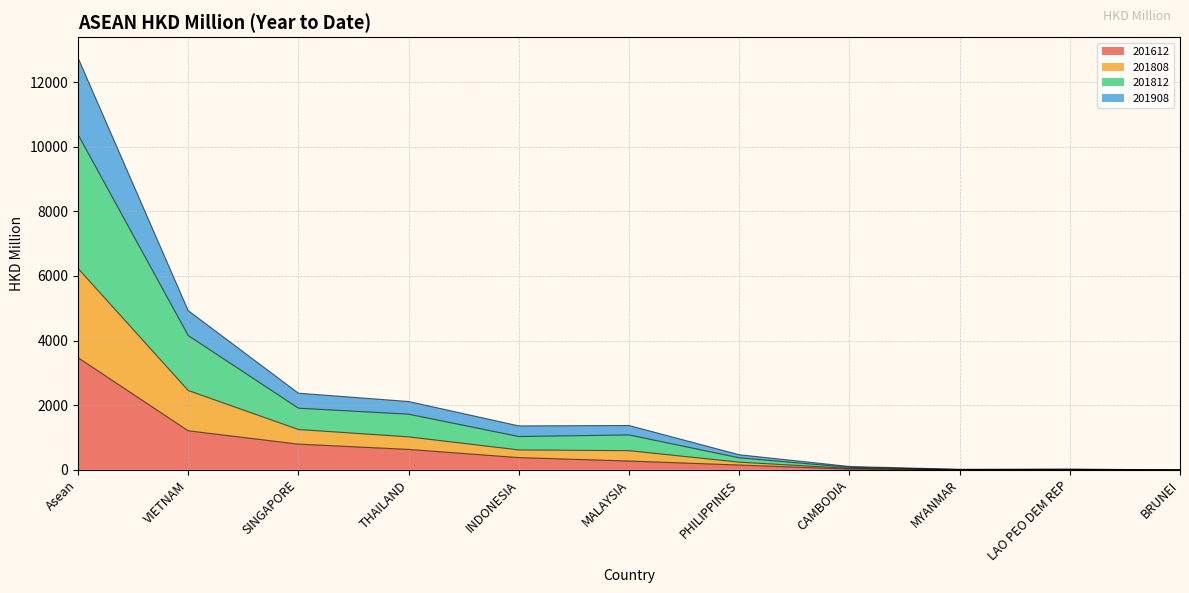

At which label does 201612 reach its peak?

Asean